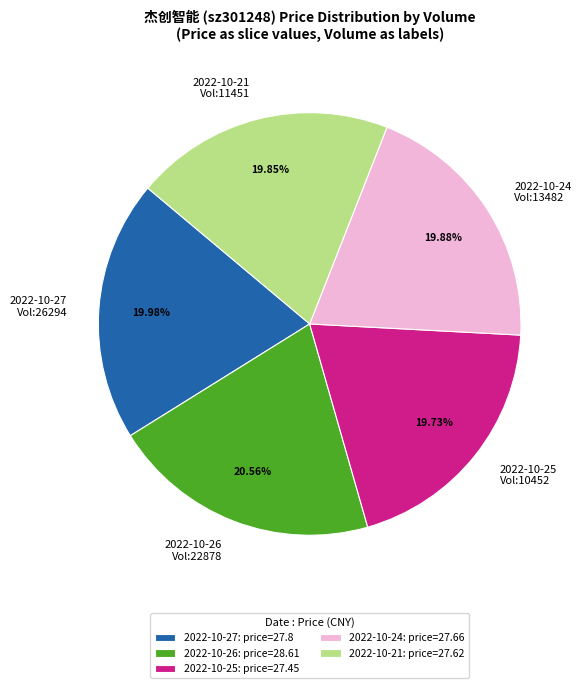

How many segments does this pie chart have?

5